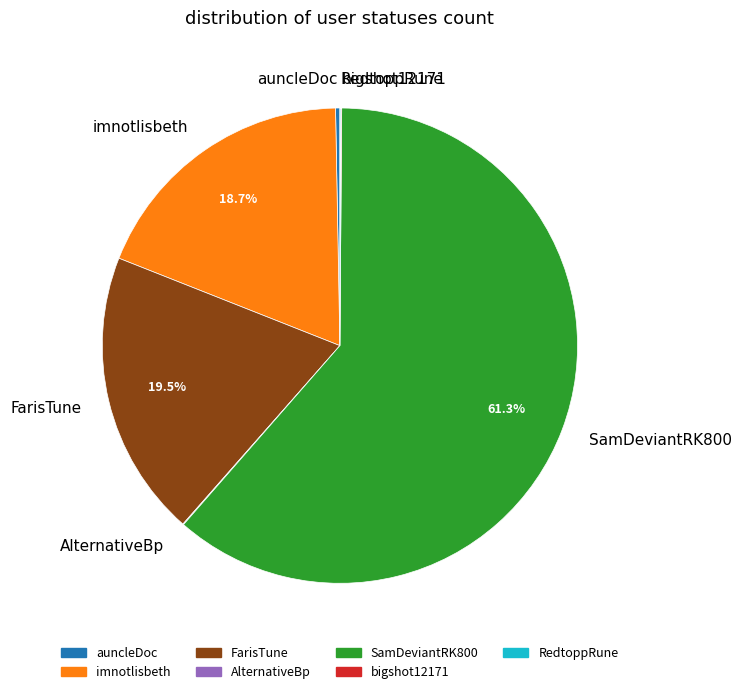

True or false: imnotlisbeth accounts for 19% of the total.

True